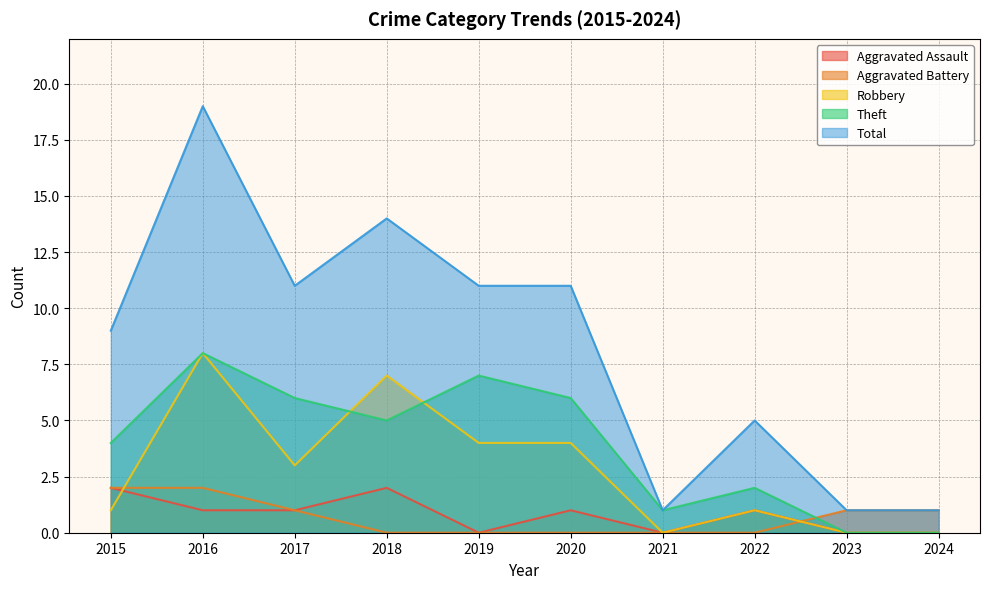

At which label does Aggravated Assault reach its minimum?

2019